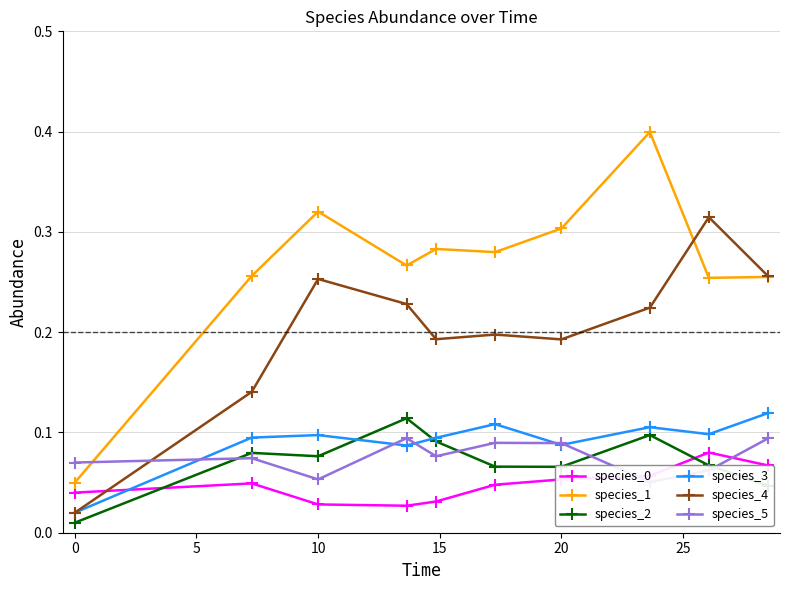

Which series has the widest spread of values?

species_1